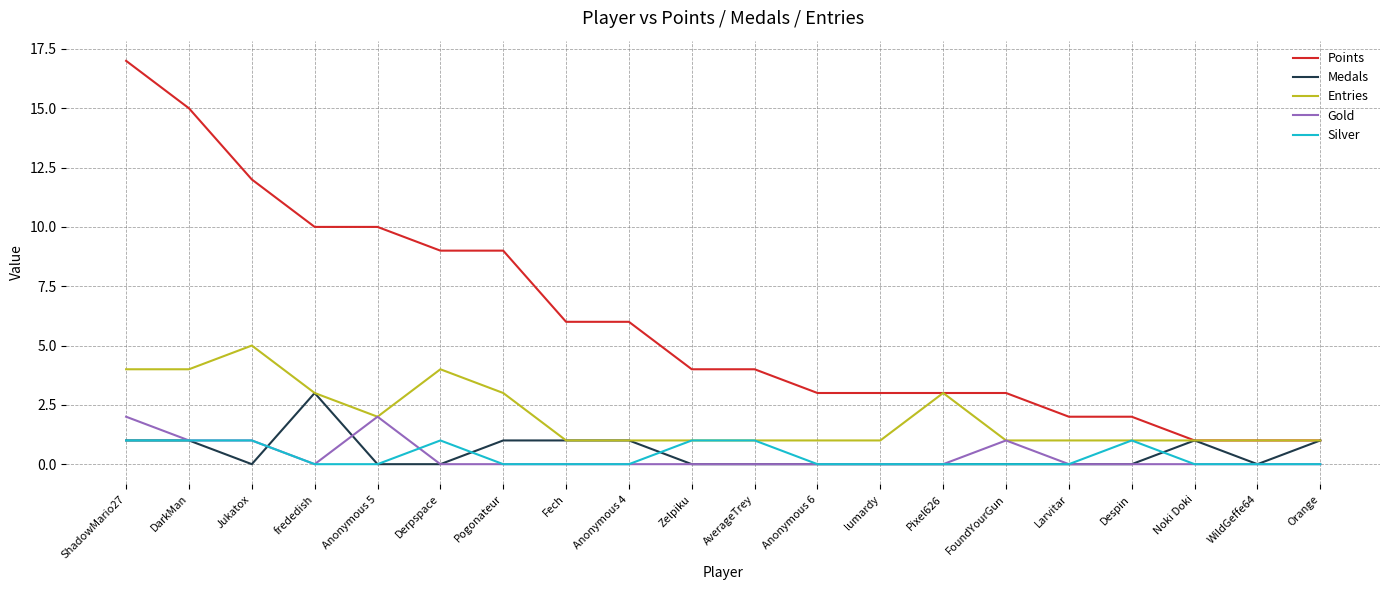

Is it true that Gold equals -1 at Anonymous 4?

False